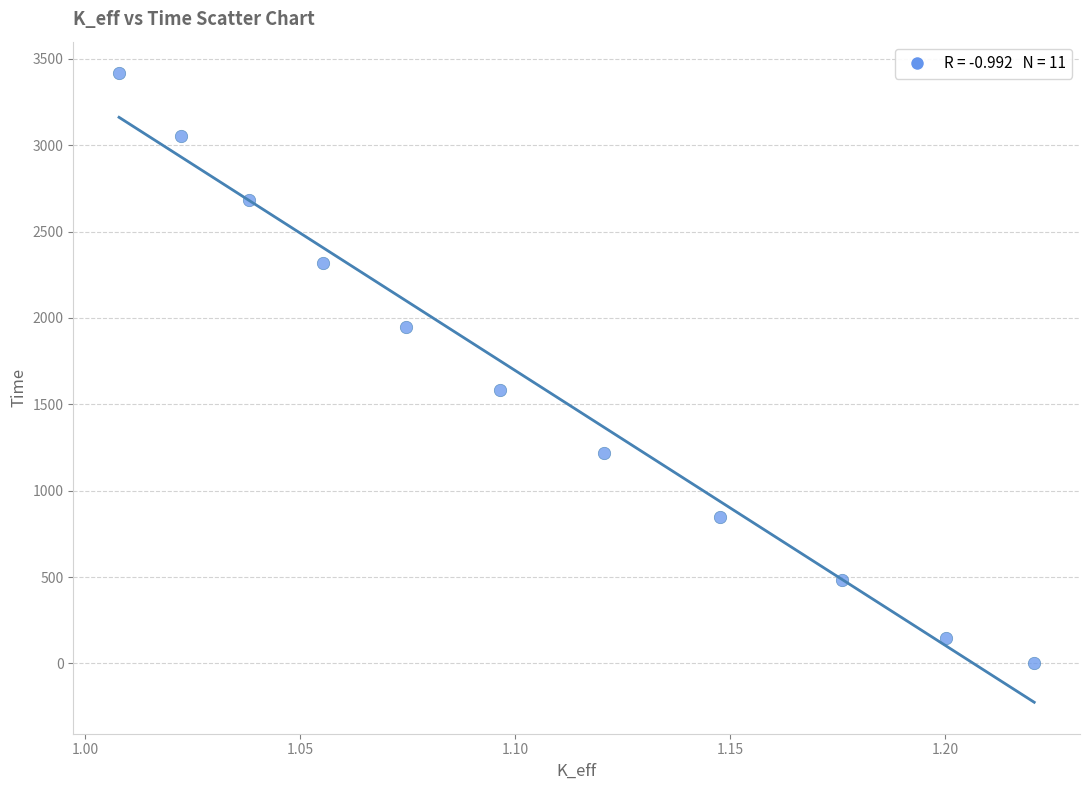

What is the average Y value?

1609.1